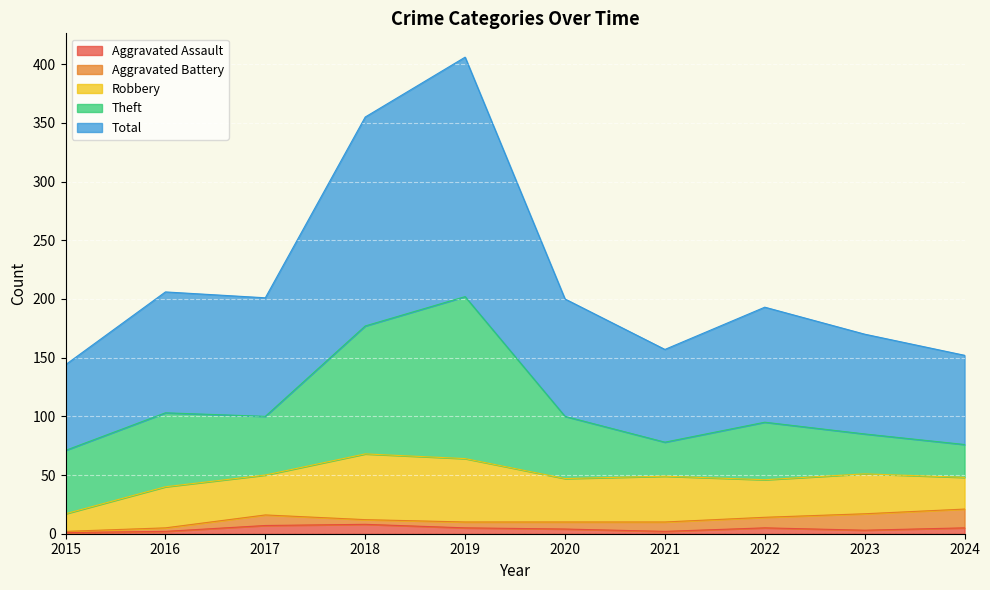

What is the difference between the maximum and minimum values in the Theft series?

110